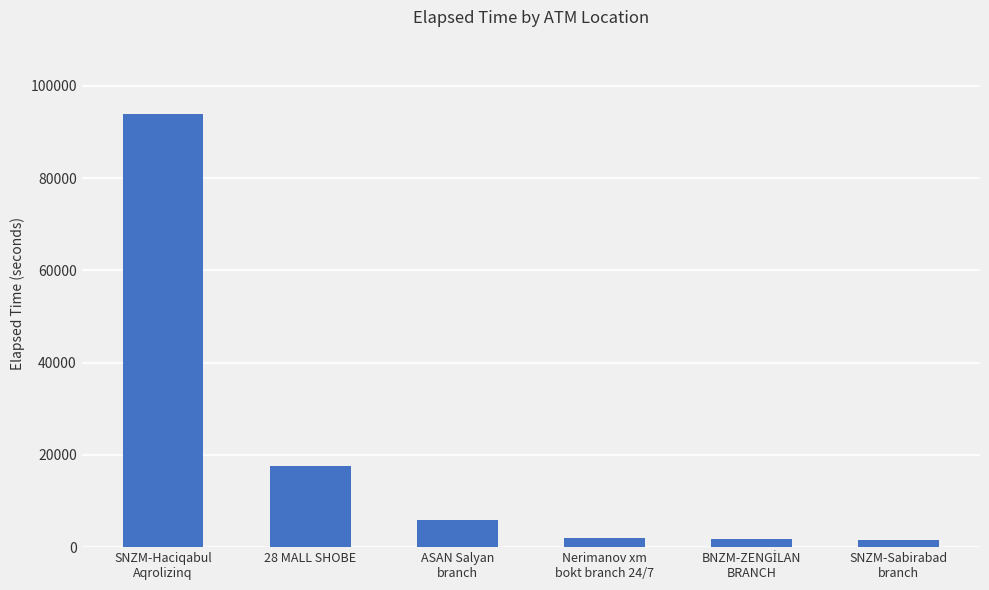

Which category has the highest value across all series?

SNZM-Haciqabul
Aqrolizinq